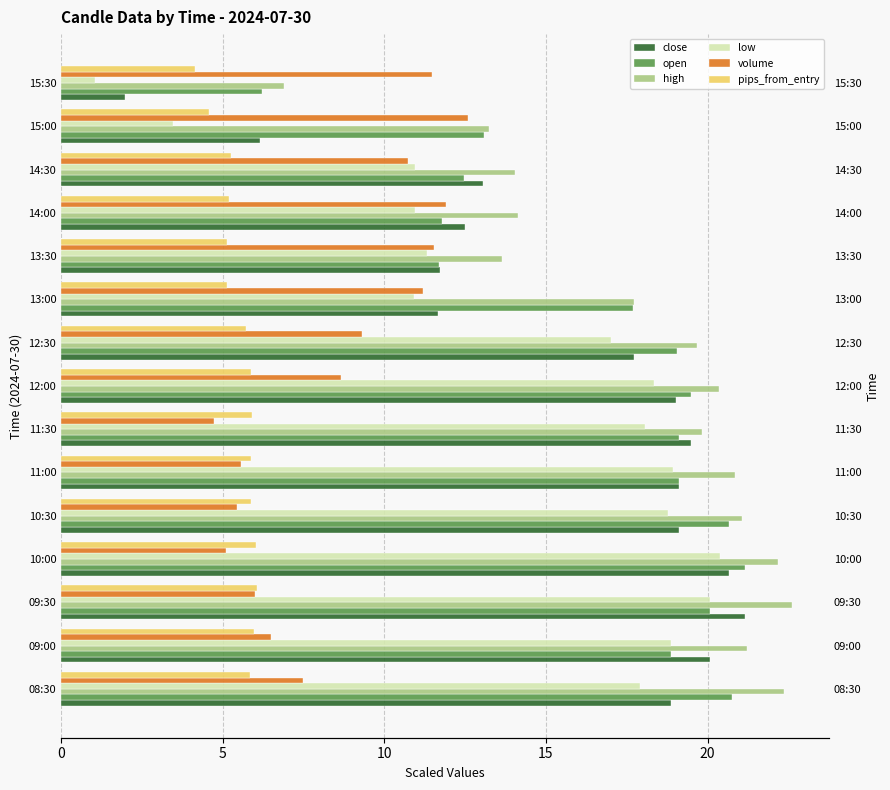

Which series has the largest total across all categories?

high